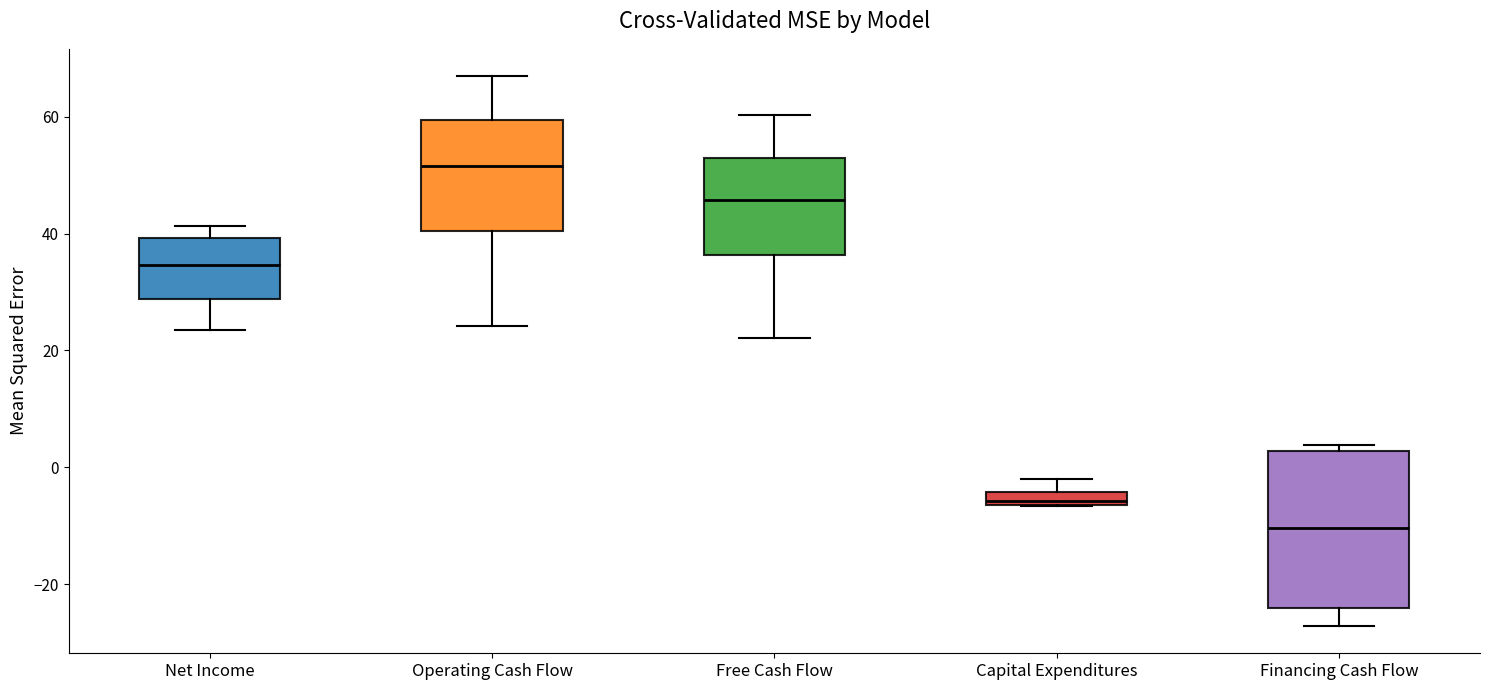

Comparing the boxes themselves (not the whiskers), which one is the tallest?

Financing Cash Flow